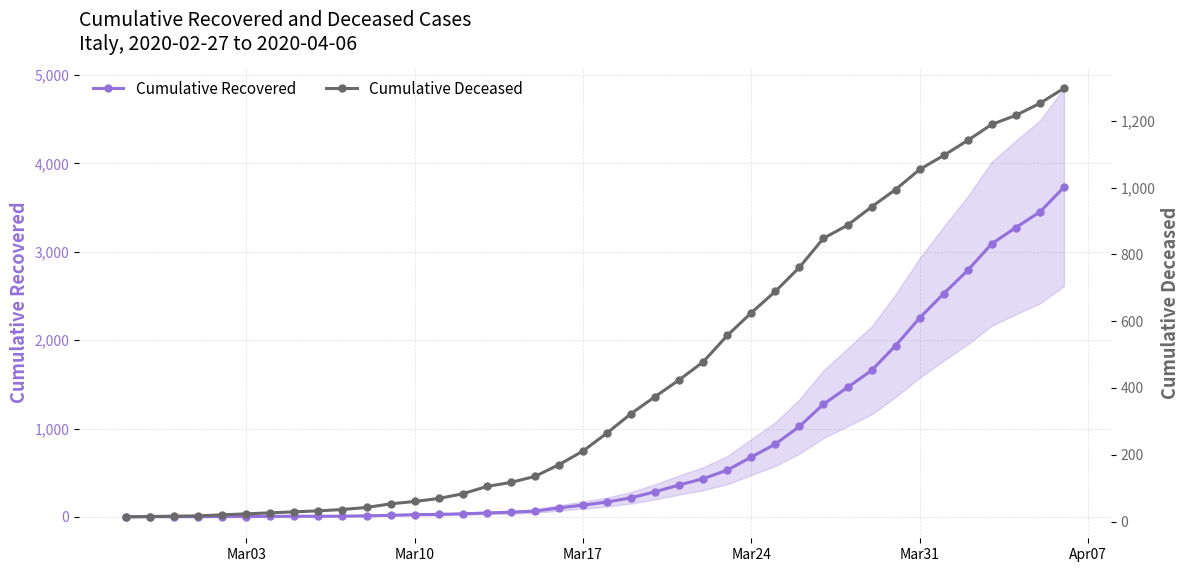

Rank the series by their average value, from highest to lowest.

Cumulative Recovered, Cumulative Deceased